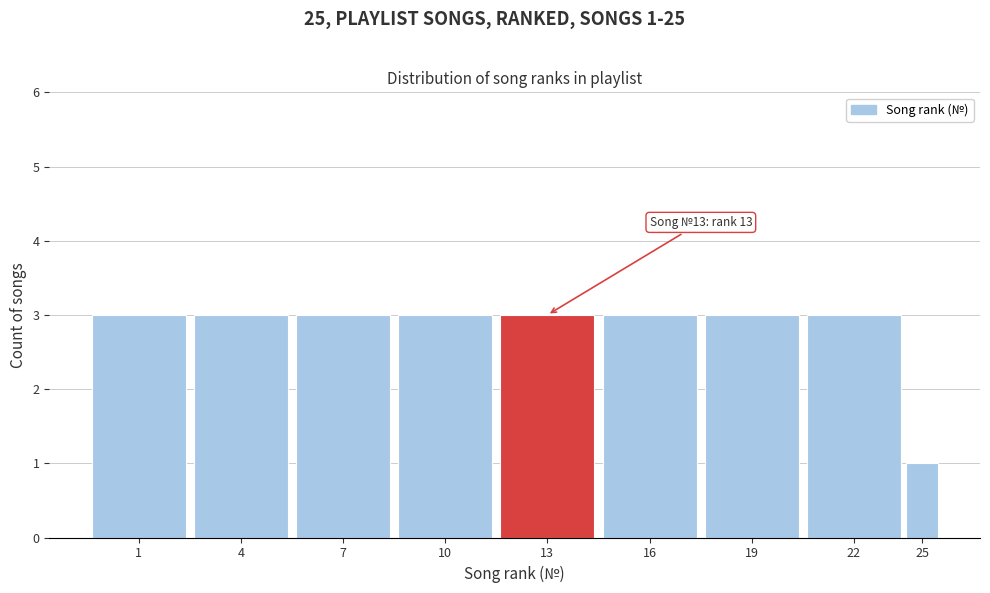

Reading left to right, list all the values displayed in this chart.

1=3	4=3	7=3	10=3	13=3	16=3	19=3	22=3	25=1